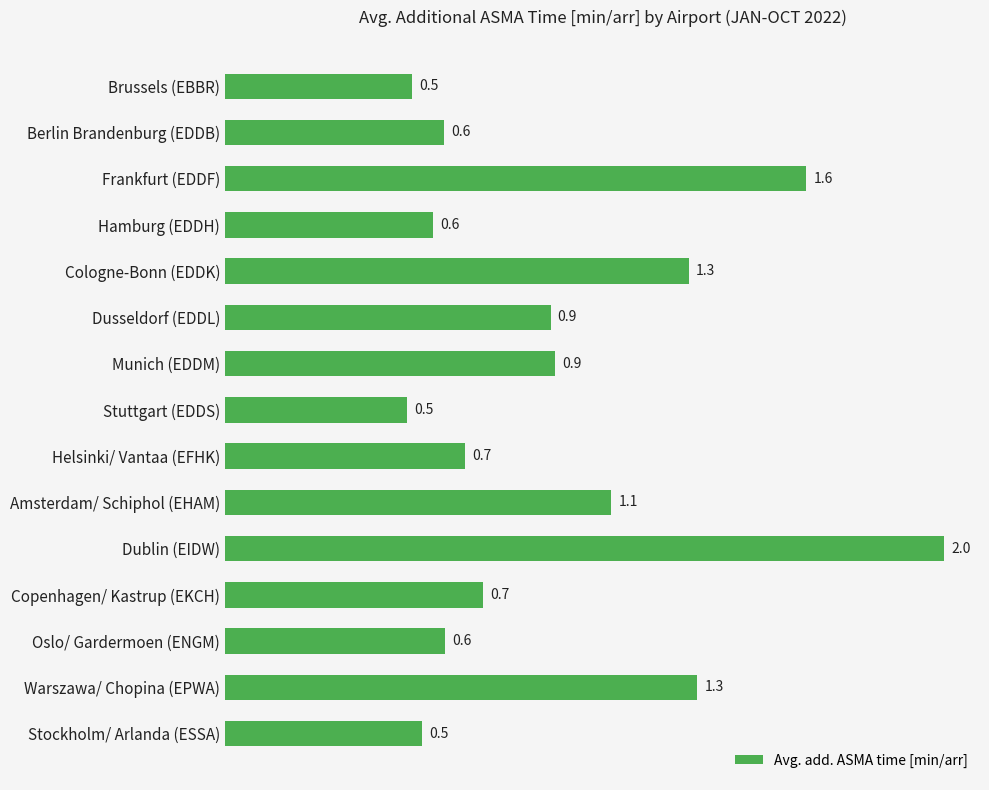

What is the label of the 5th bar from the bottom?

Dublin (EIDW)